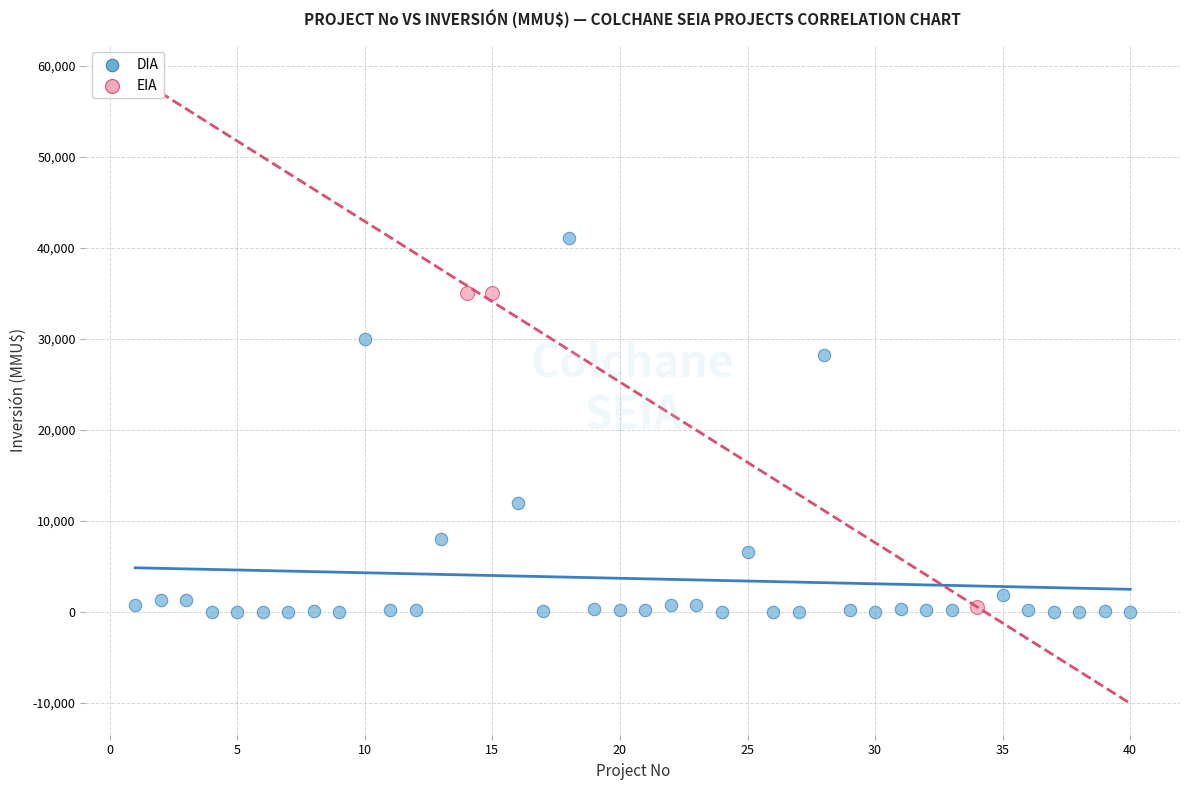

Which series reaches the maximum Y coordinate?

DIA